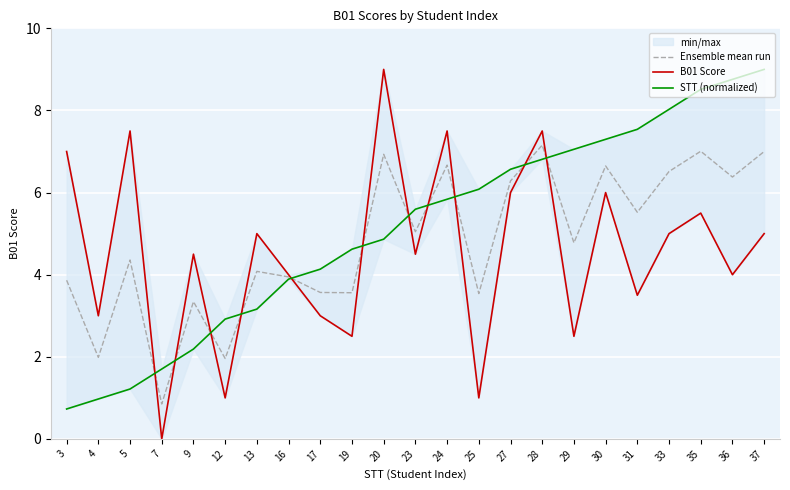

What is the sum of all STT (normalized) values?

117.5